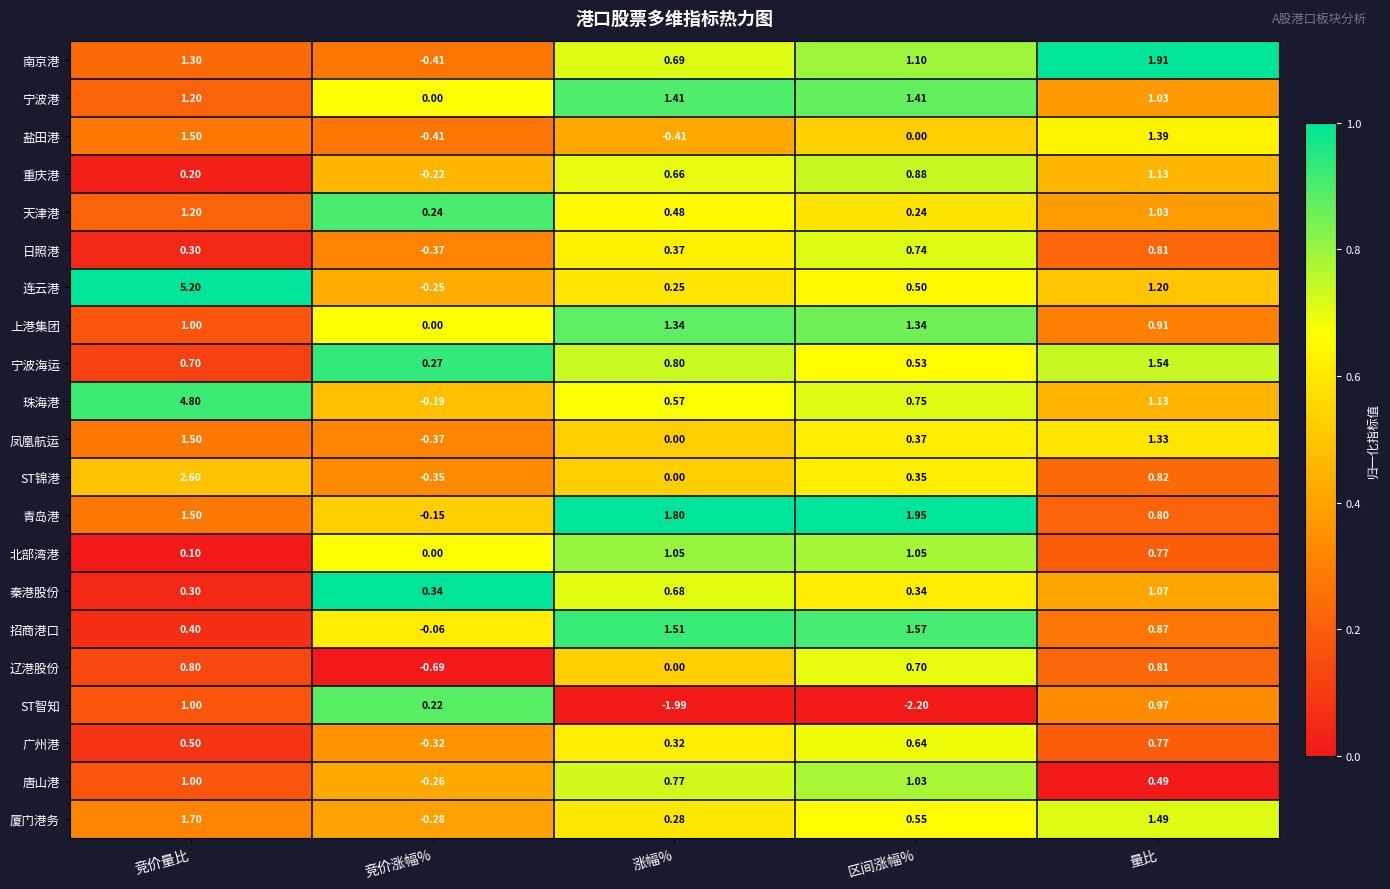

Which series changed the most between 竞价量比 and 区间涨幅%?

连云港